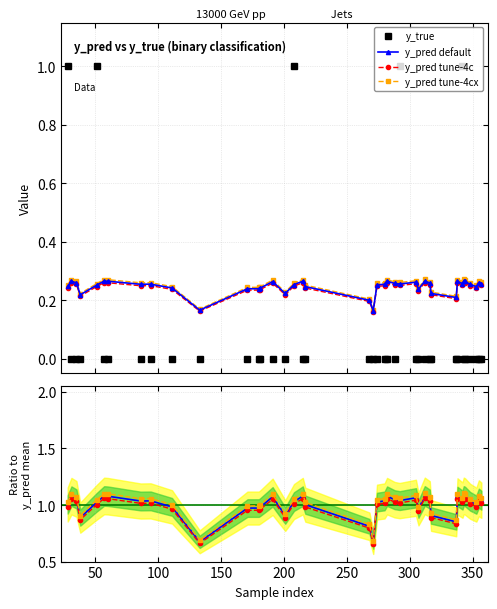

What is the sum of all y_true values?

5.0